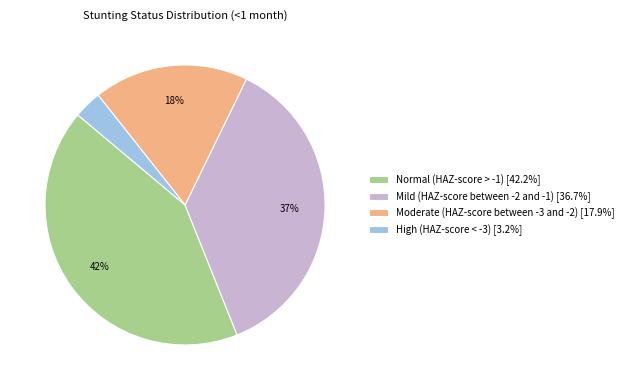

Is it true that Normal (HAZ-score > -1) is 42% of the pie?

True